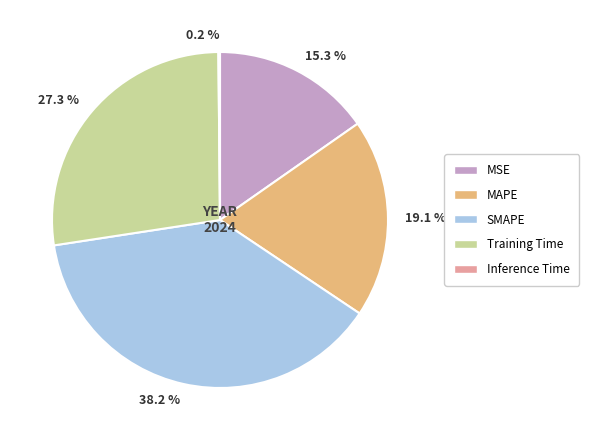

Is the sum of SMAPE and MAPE greater than half?

Yes